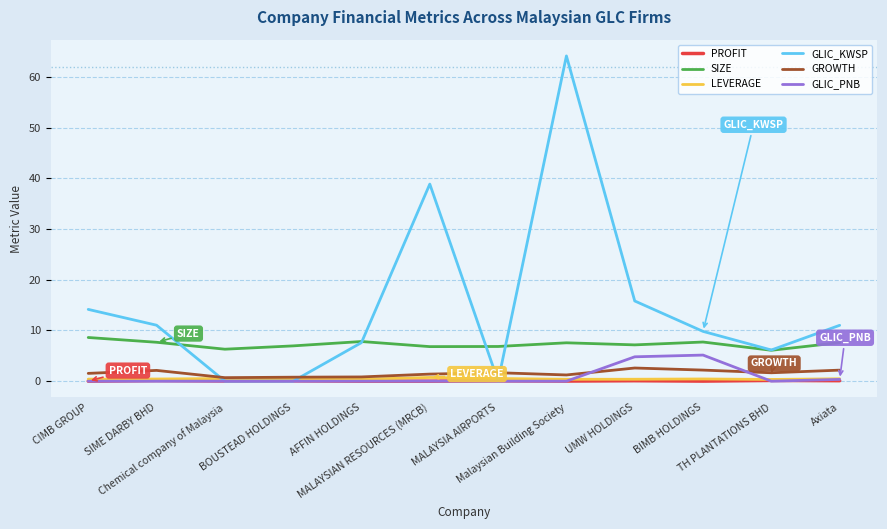

True or false: GLIC_PNB and SIZE cross at least once.

False